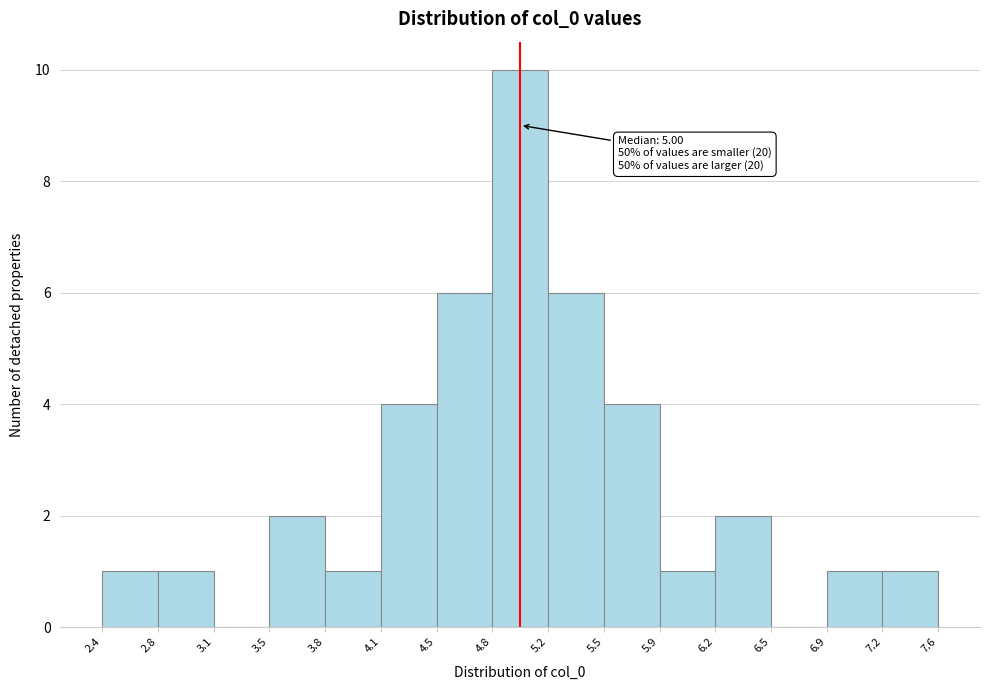

Over which range of the x-axis is the bar tallest?

4.8 to 5.2